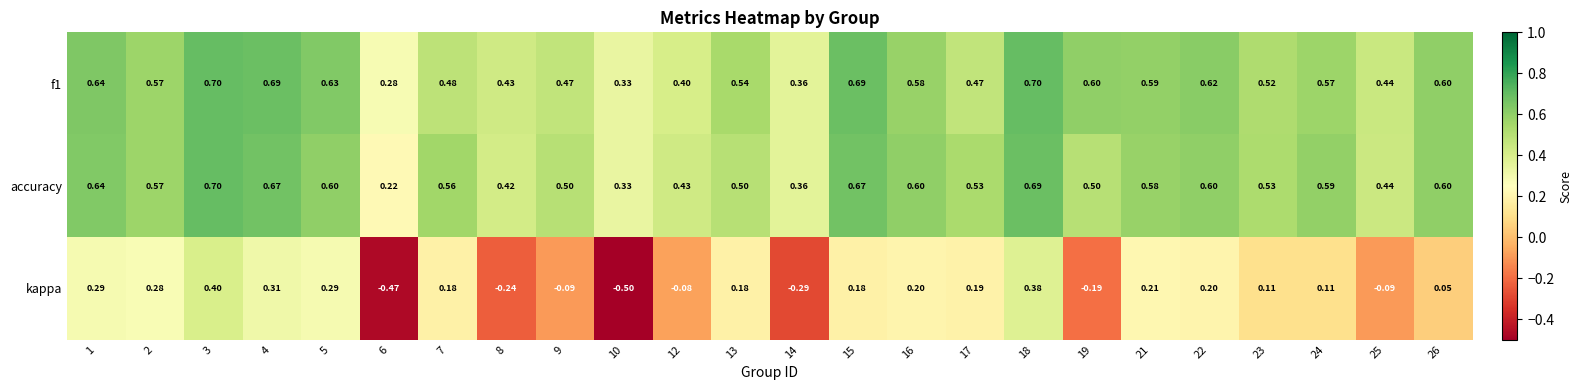

Is the value of kappa at 2 greater than the value of f1 at 13?

No